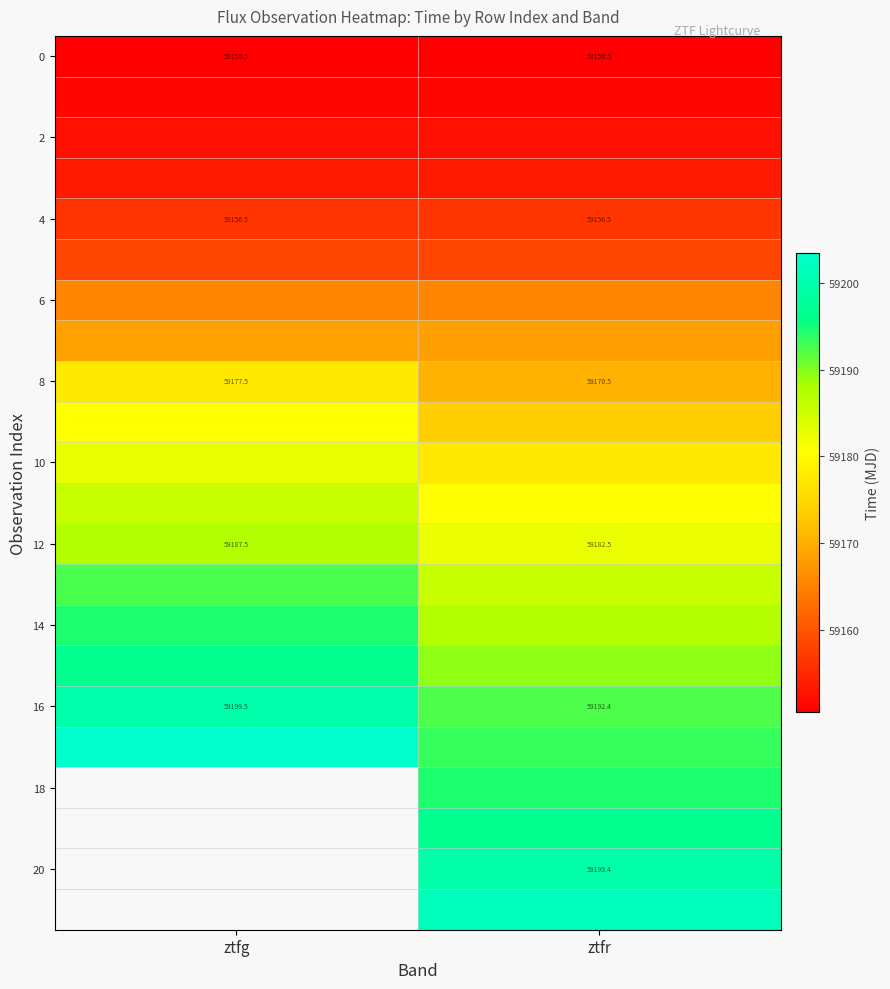

Which category has the highest value in the 16 series?

ztfg